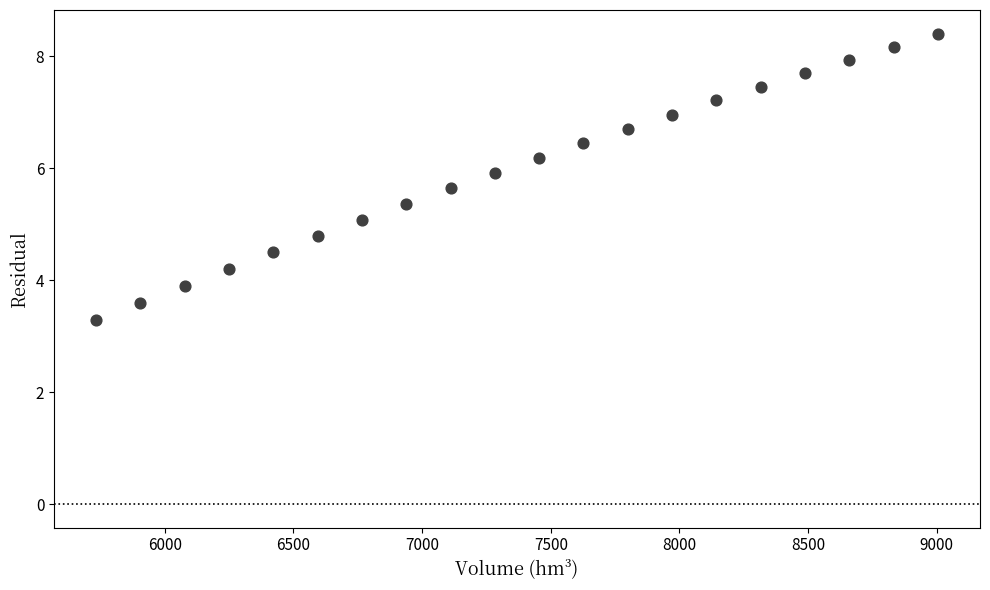

What is the range of X values (max minus min)?

3271.2